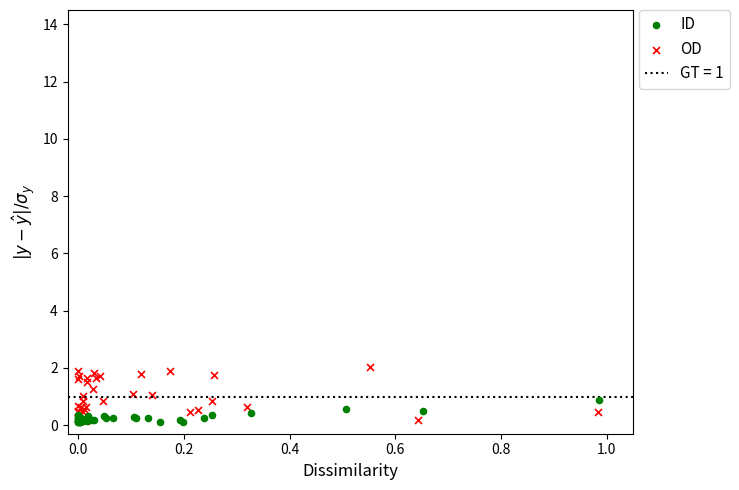

Which series has the widest spread of Y values?

OD